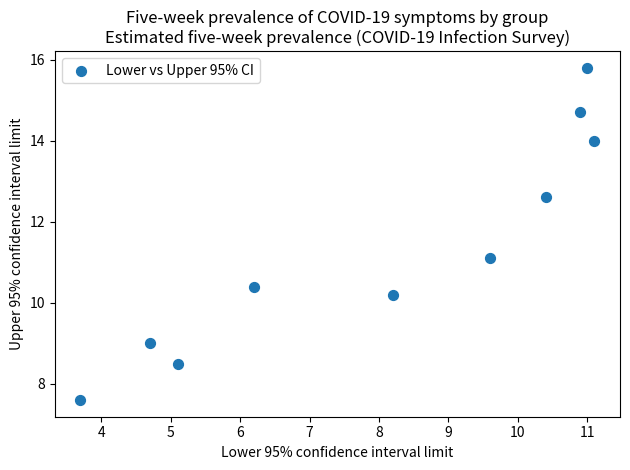

What Y value in the scatter plot is closest to 11?

11.1